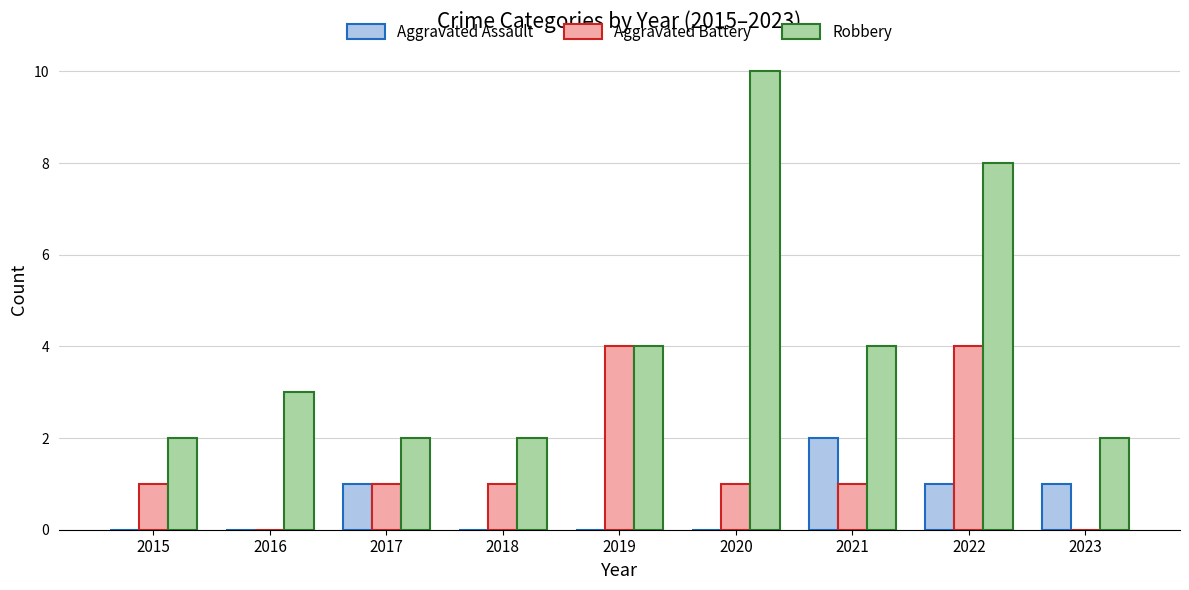

Which label corresponds to the largest value in the chart?

2020